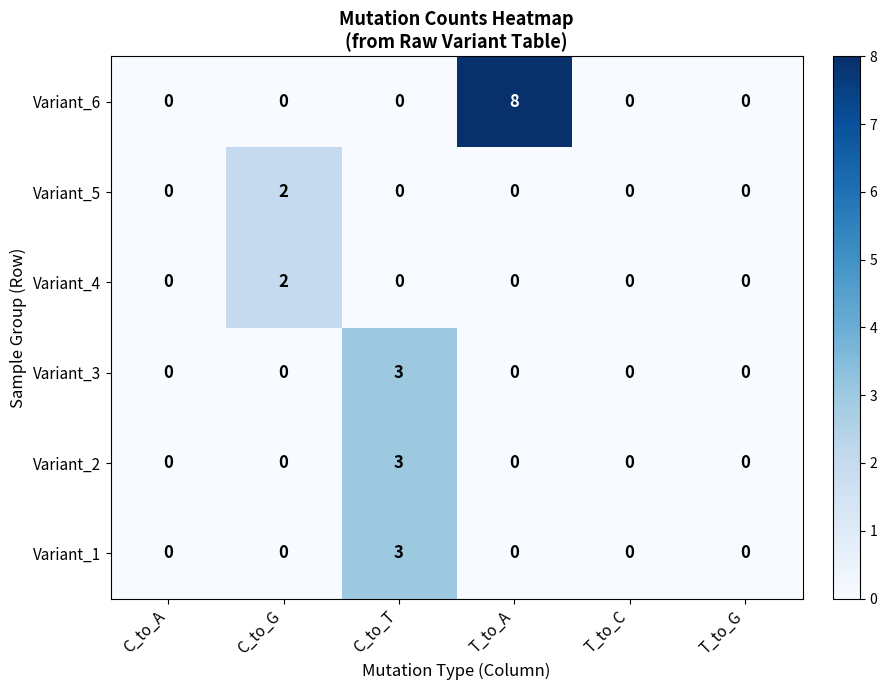

The Variant_2 series shows 3 at C_to_T. True or false?

True